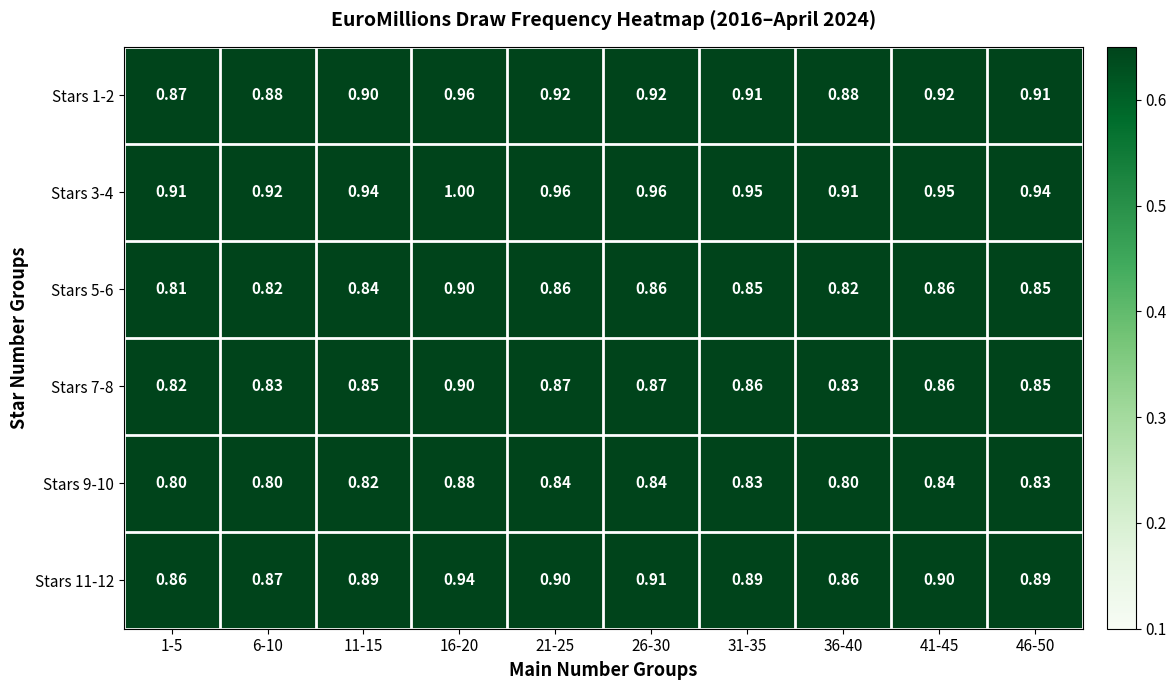

Is the value of Stars 3-4 at 1-5 greater than the value of Stars 9-10 at 16-20?

Yes